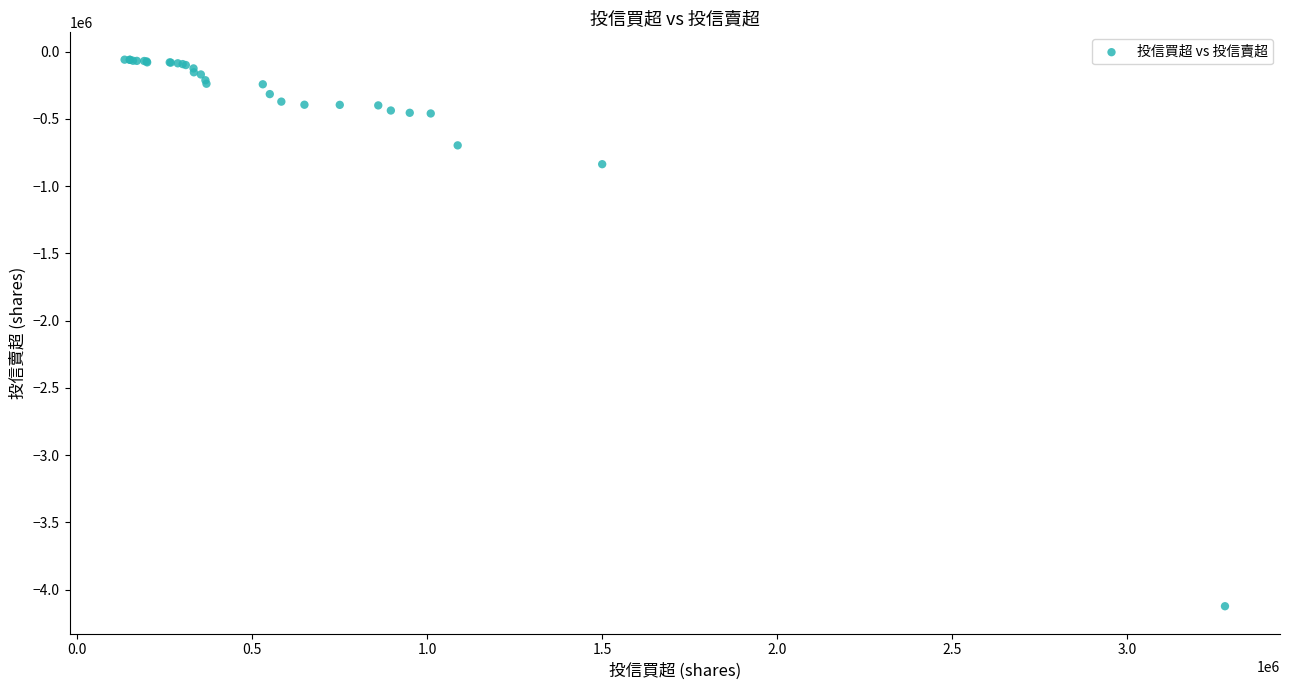

What Y value in the scatter plot is closest to -2091500?

-837000